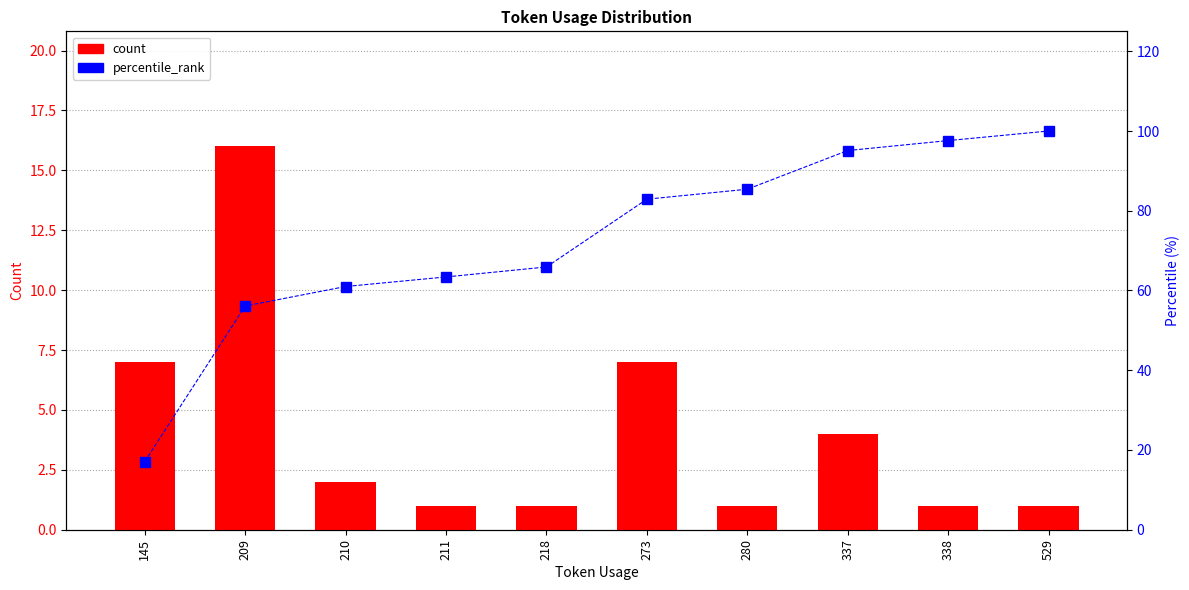

List the series in order of their overall mean, lowest first.

count, percentile_rank